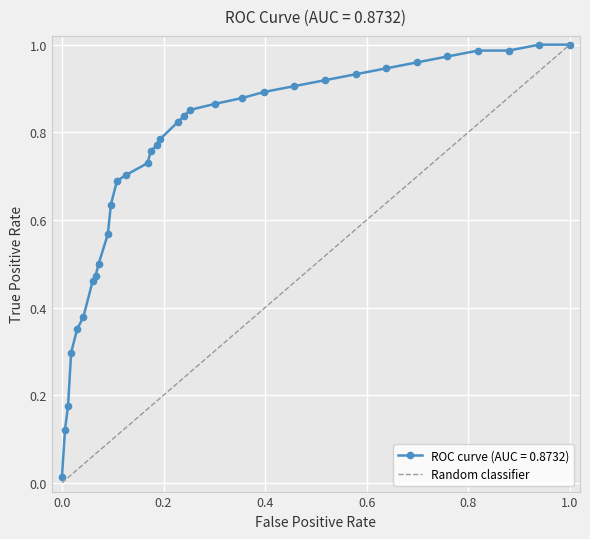

What is the difference between the maximum and minimum values?

1